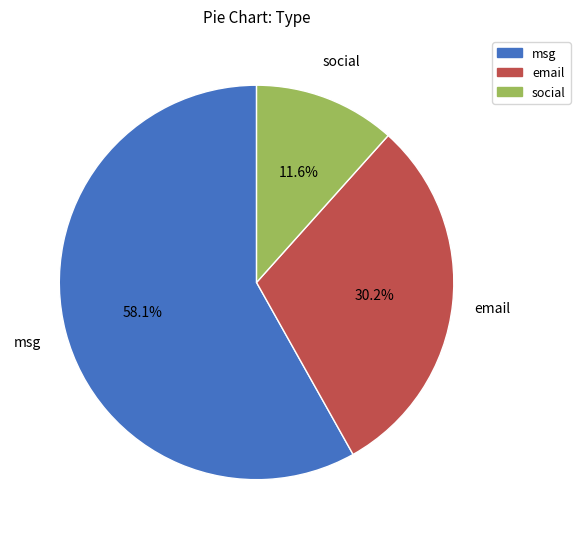

What portion of the pie excludes social?

88.4%